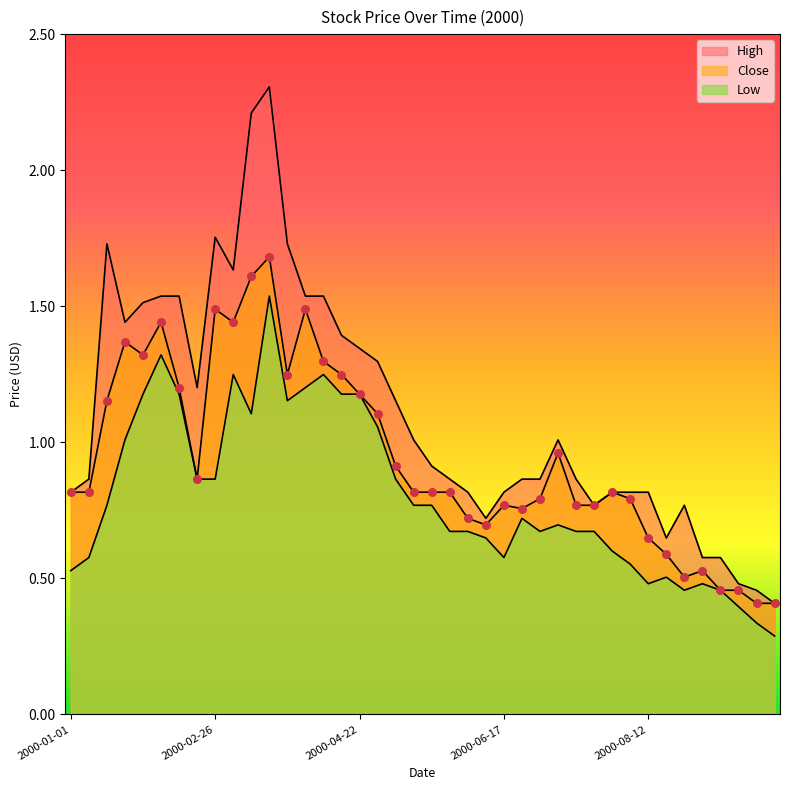

Is the value of High at 2000-05-20 greater than the value of Low at 2000-07-15?

Yes